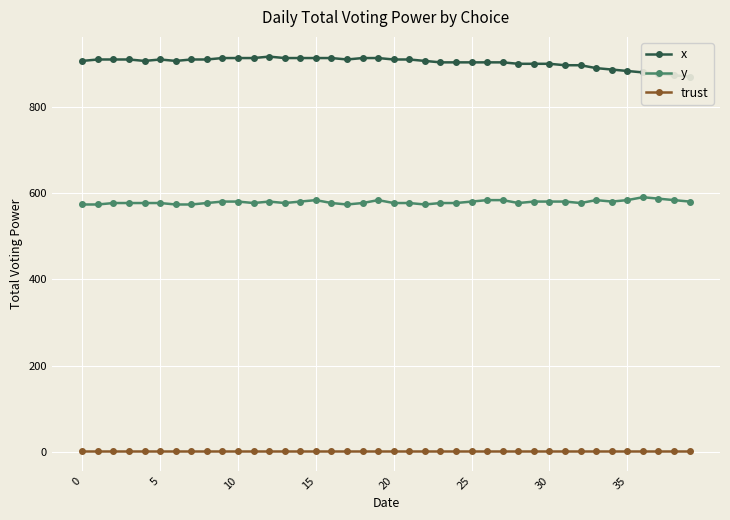

True or false: y has a value of 583.9 at 19.

True